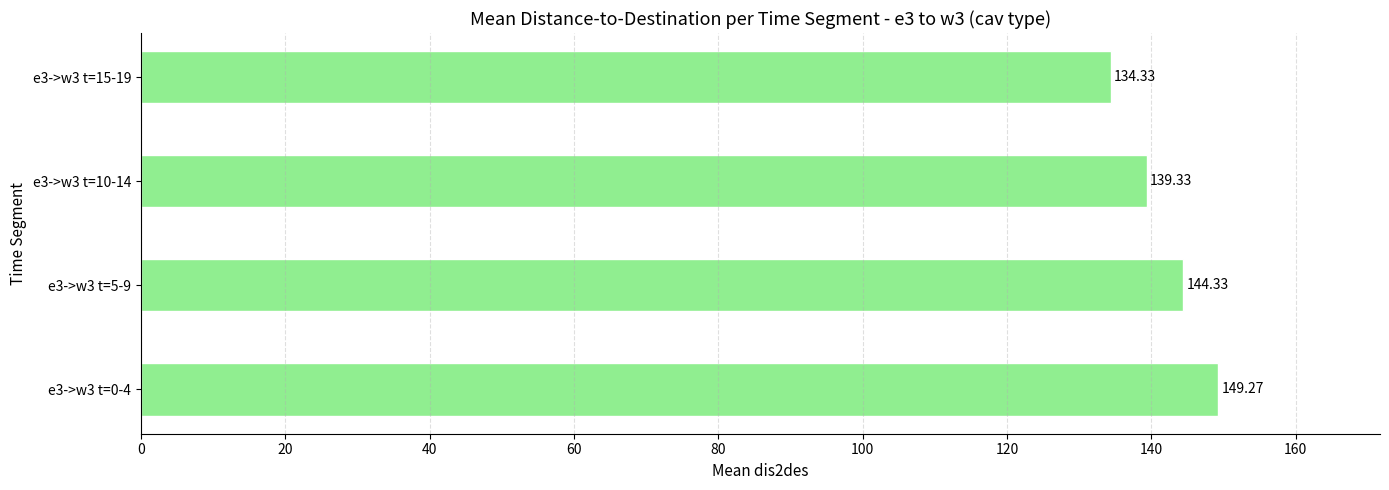

How many bars are there in total?

4